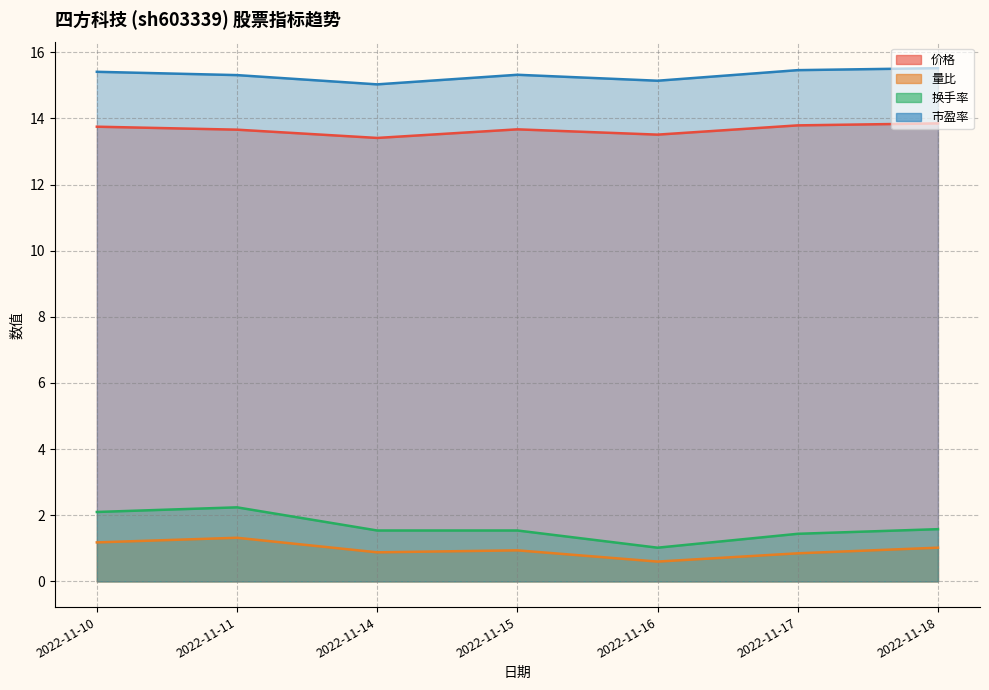

The 市盈率 series shows 15.3 at 2022-11-11. True or false?

True